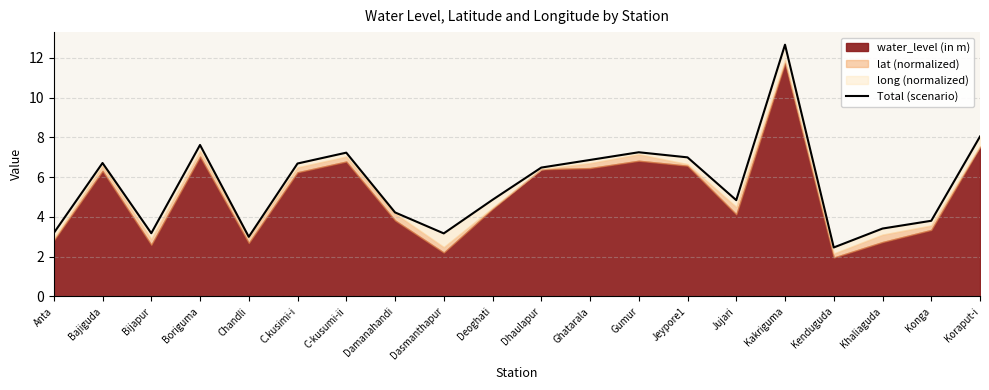

How many categories are shown in the chart?

20